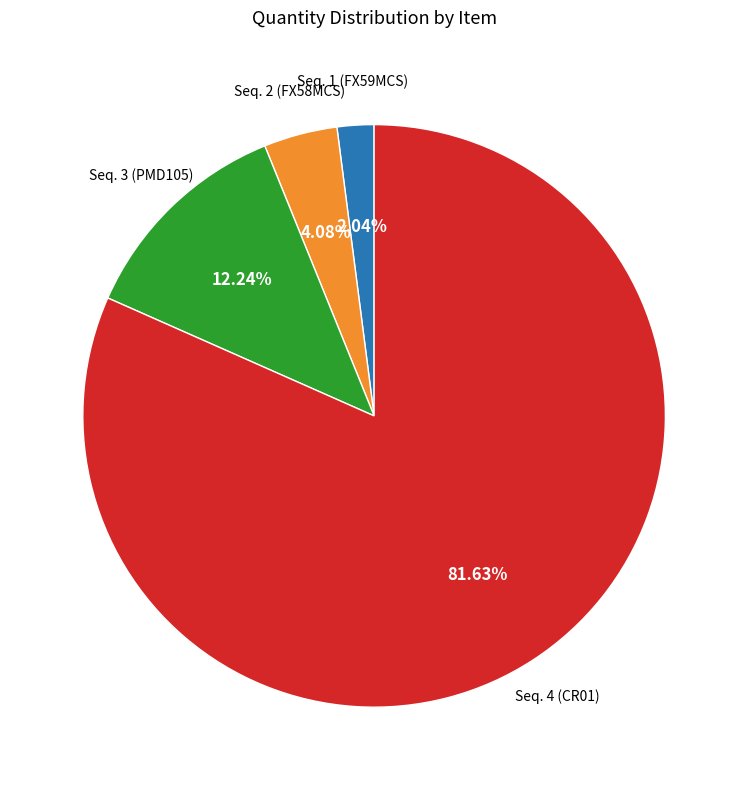

Is there any slice that represents more than half of the pie?

Yes